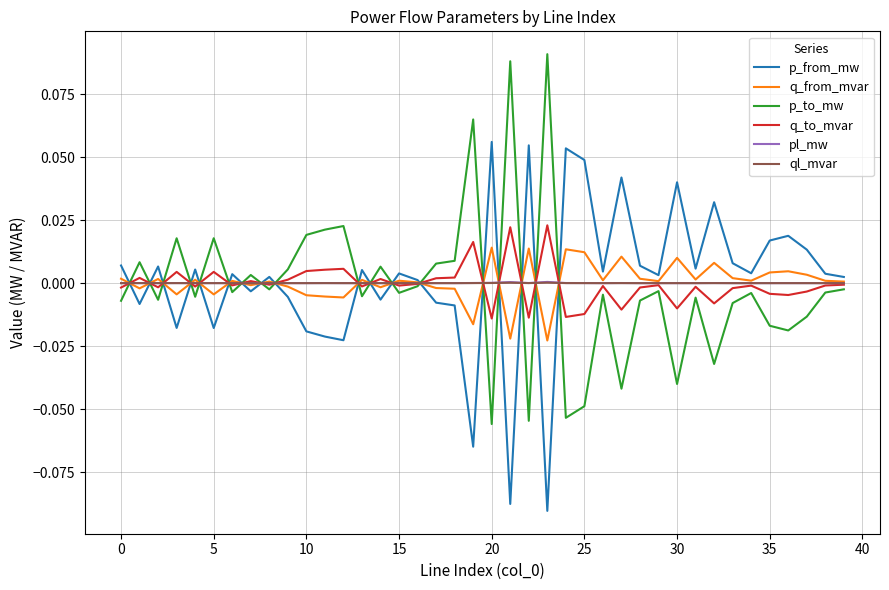

Is it true that pl_mw equals 0.0 at 15?

True